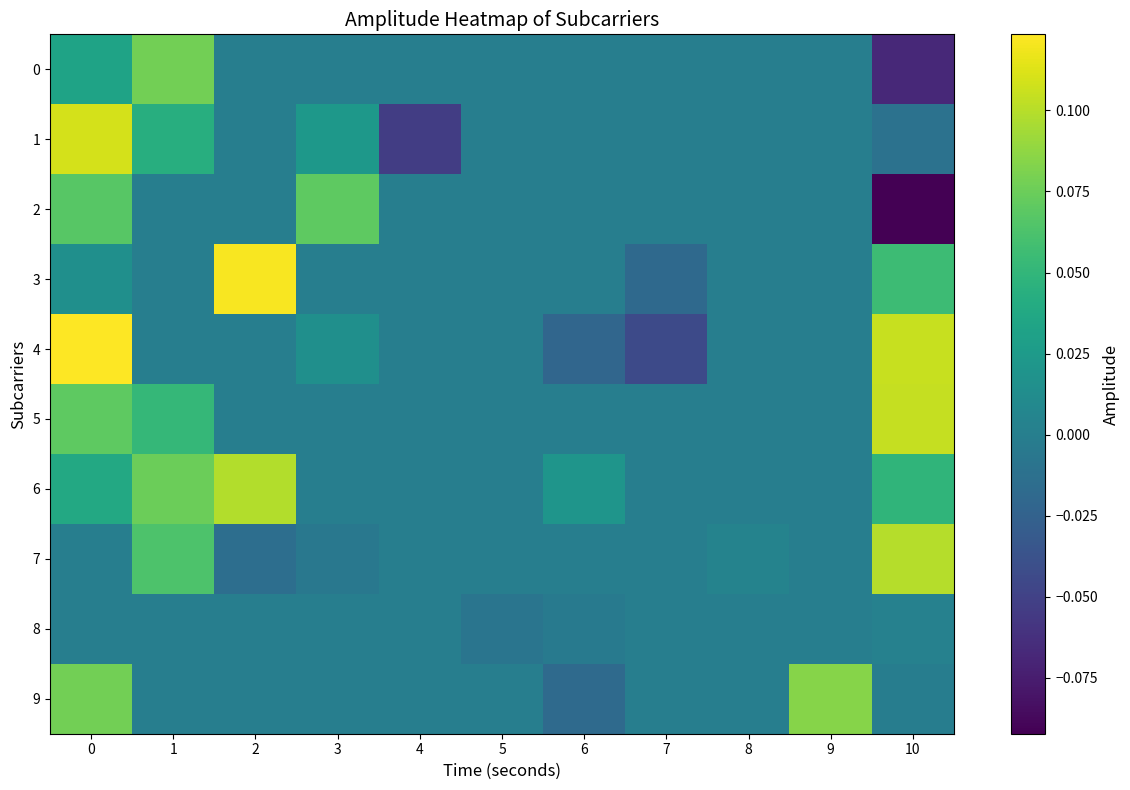

Which series has the largest total across all categories?

6